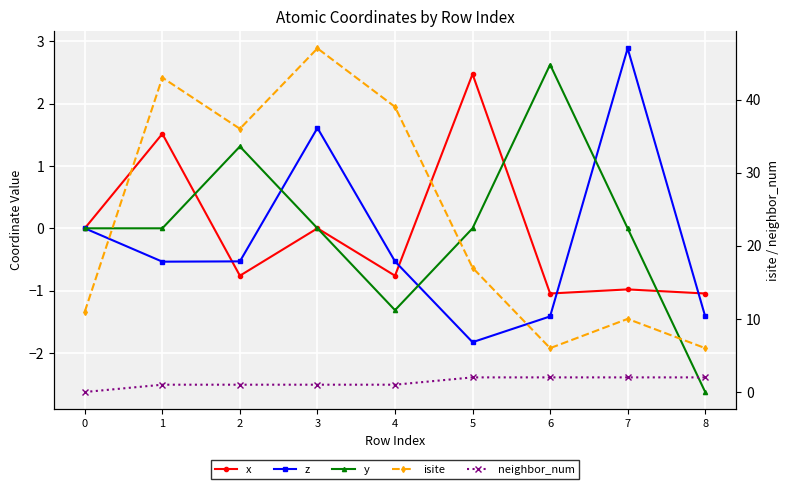

How many interior local valleys does the isite series have?

2